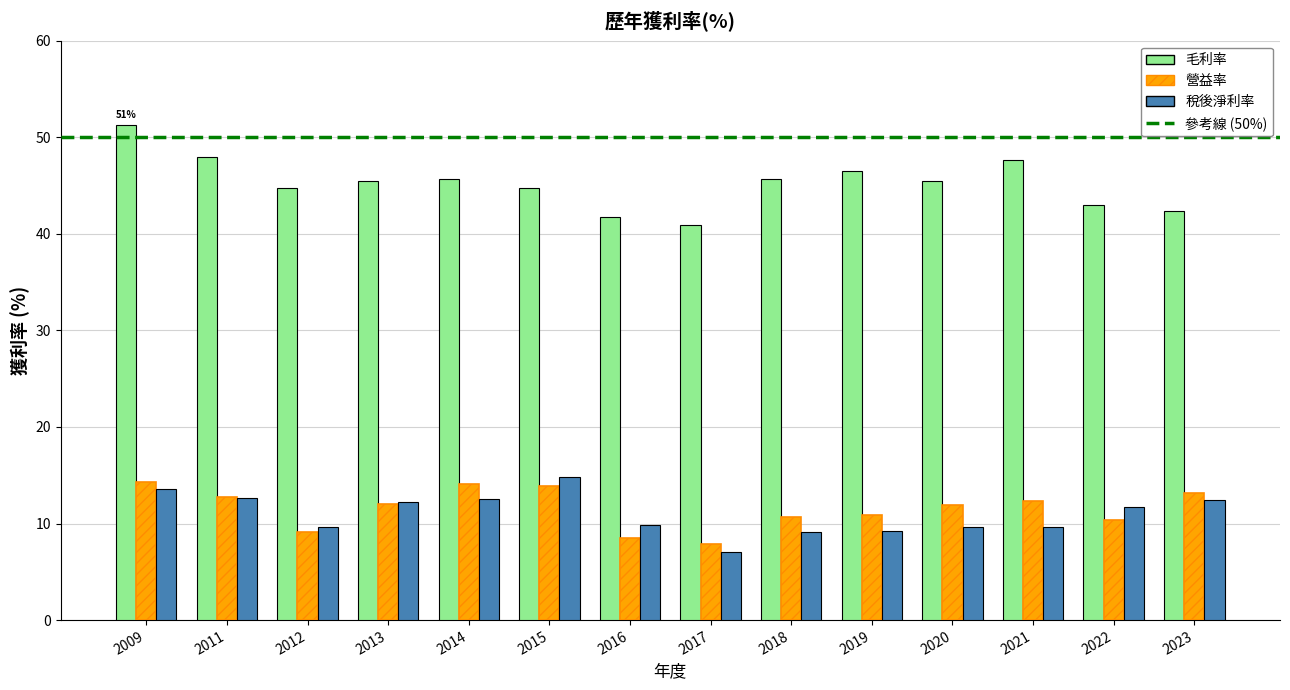

The 營益率 series shows 6.5 at 2009. True or false?

False